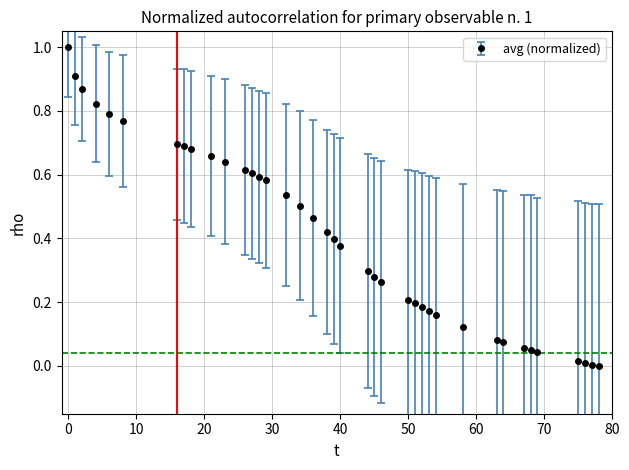

What is the sum of all values?

15.8